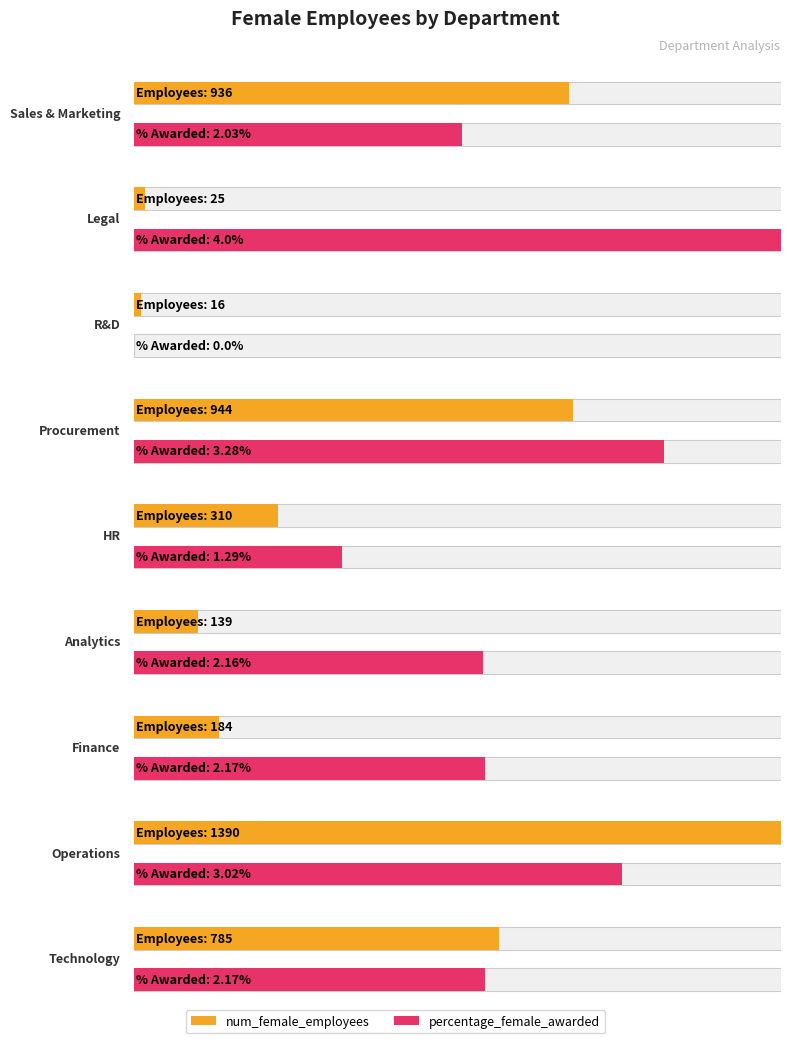

How many values in the percentage_female_awarded series exceed 2?

7